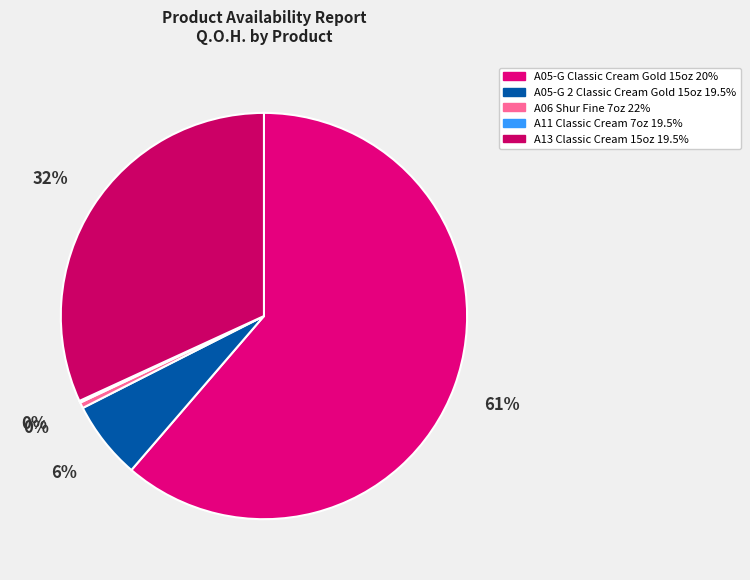

To the nearest percent, what is the combined percentage of A06 Shur Fine 7oz 22% and A11 Classic Cream 7oz 19.5%?

1%